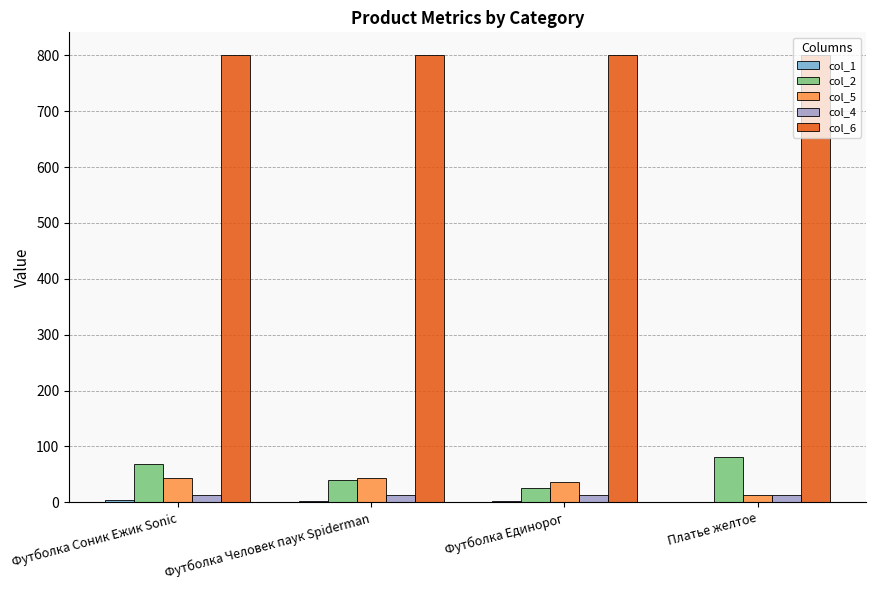

Is the value of col_2 at Футболка Соник Ежик Sonic greater than the value of col_5 at Платье желтое?

Yes